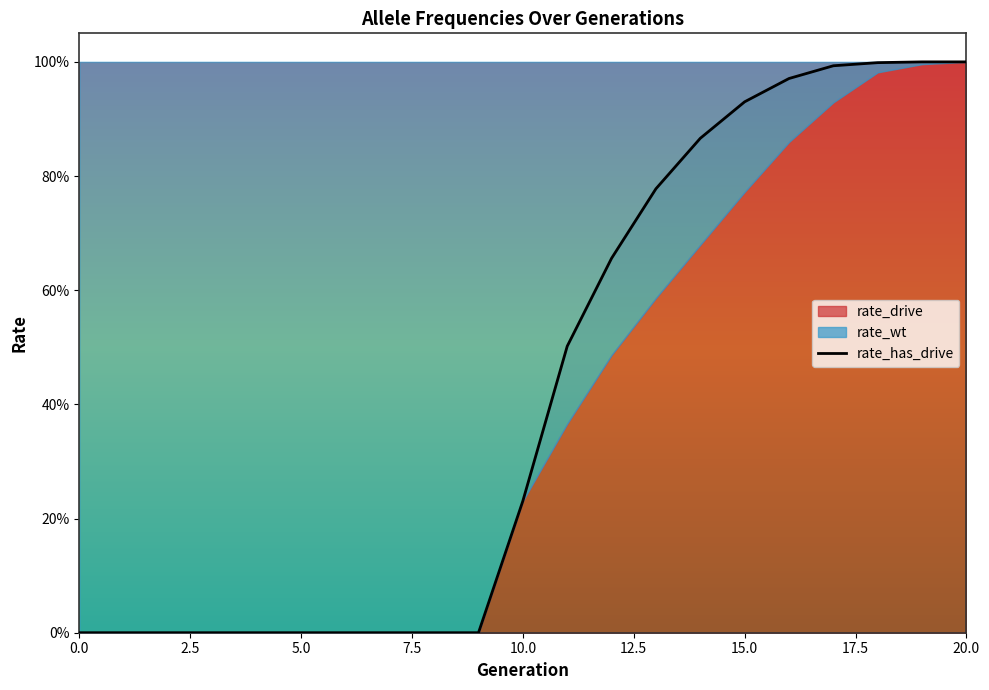

What is the difference between the maximum and minimum values in the rate_drive series?

1.0